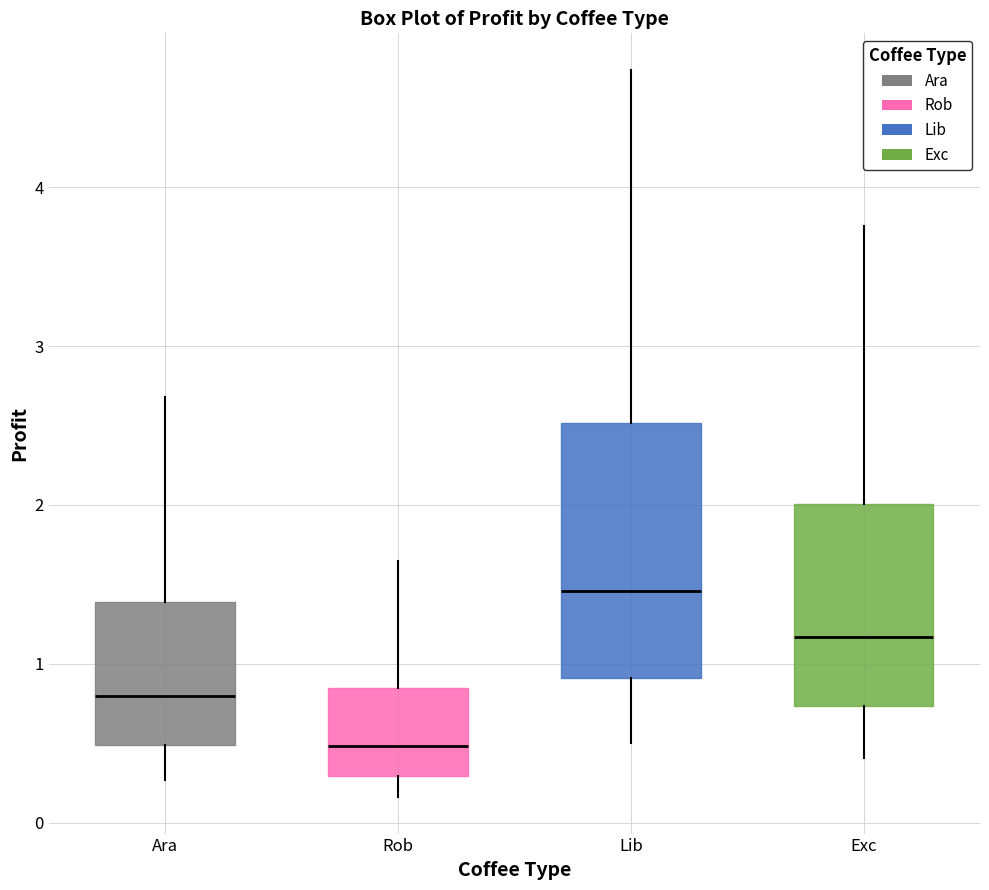

Reading left to right, read every box against the y-axis: the position of its median line, the range the box covers, and the ends of its whiskers. The values are not printed on the chart, so give them approximately, as read against the axis.

Ara: median 0.8, box 0.5 to 1.4, whiskers 0.3 to 2.7
Rob: median 0.5, box 0.3 to 0.8, whiskers 0.2 to 1.6
Lib: median 1.5, box 0.9 to 2.5, whiskers 0.5 to 4.7
Exc: median 1.2, box 0.7 to 2.0, whiskers 0.4 to 3.8